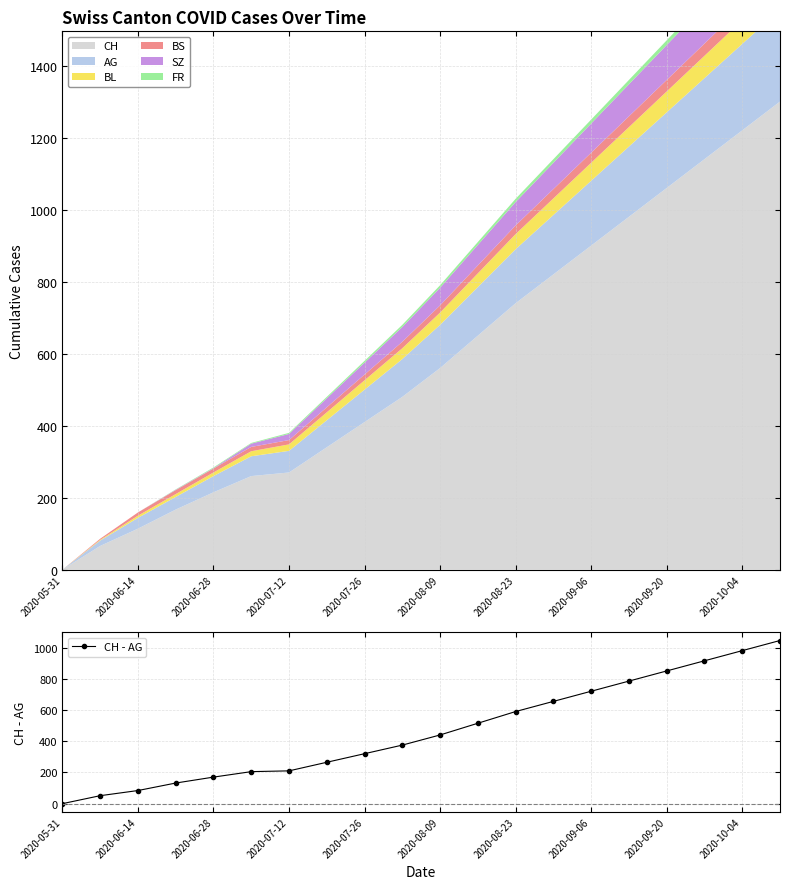

What is the change in value from 2020-06-14 to 19?

+994